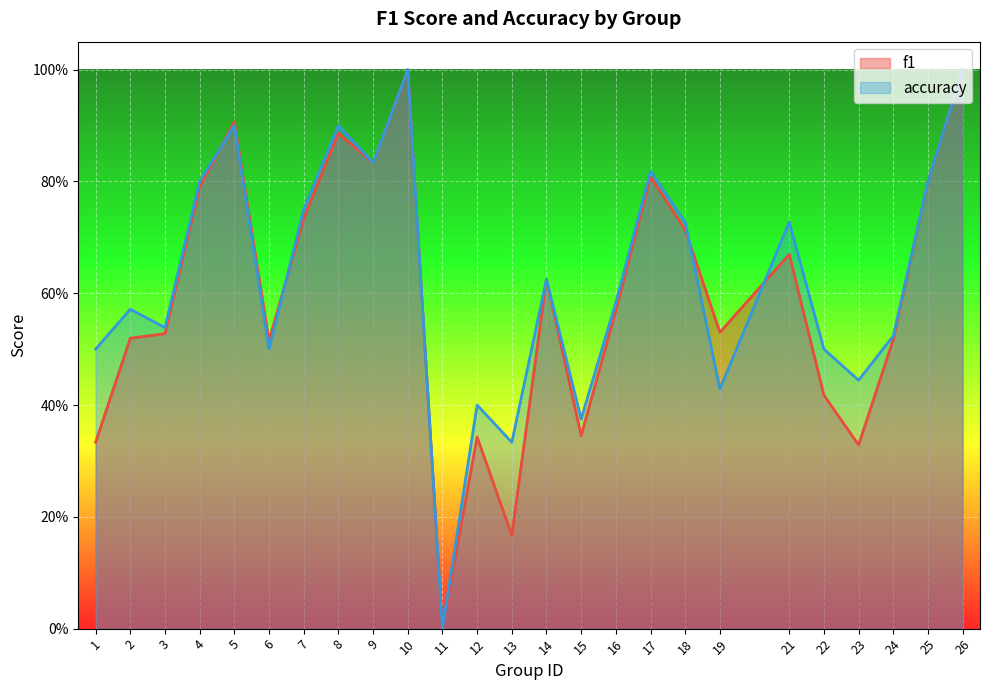

True or false: f1 has more than 2 points higher than both neighbors.

True